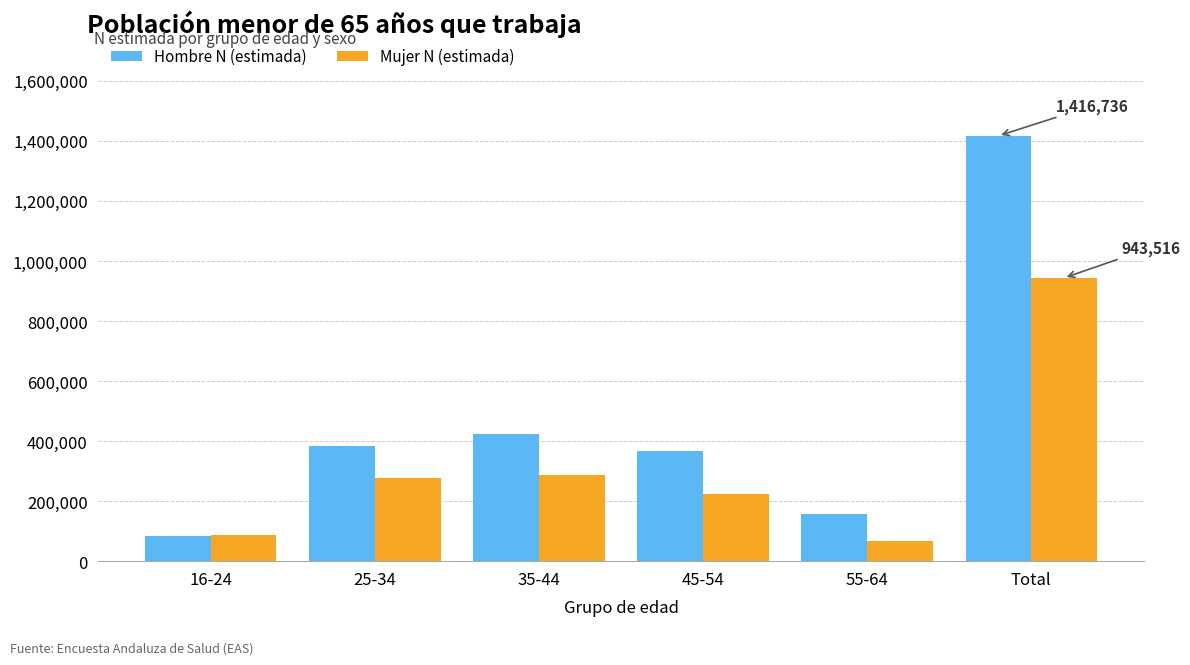

What is the maximum value for Mujer N (estimada)?

943516